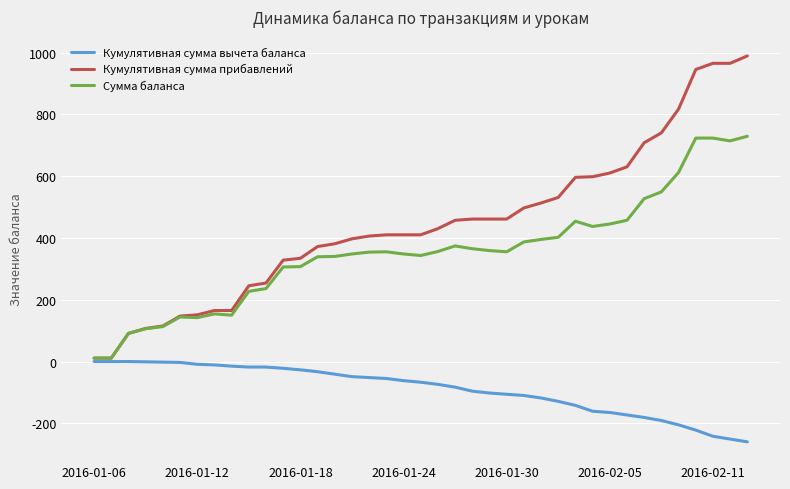

Which series has the largest total across all categories?

Кумулятивная сумма прибавлений